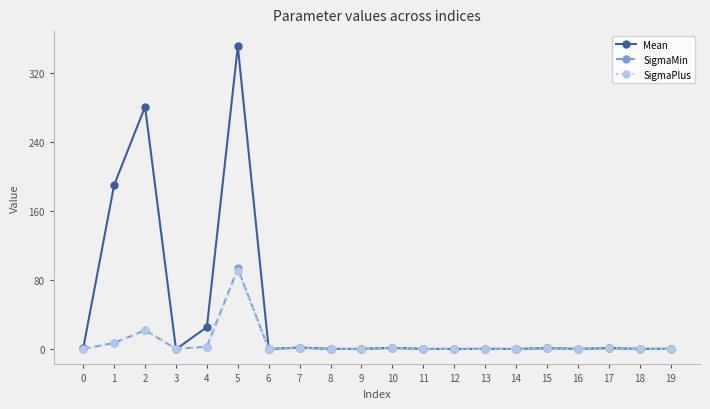

How many data points does each series have?

20